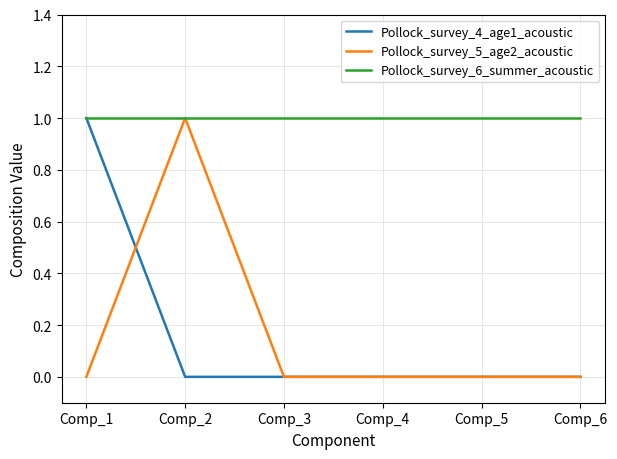

Which series has the largest total across all categories?

Pollock_survey_6_summer_acoustic